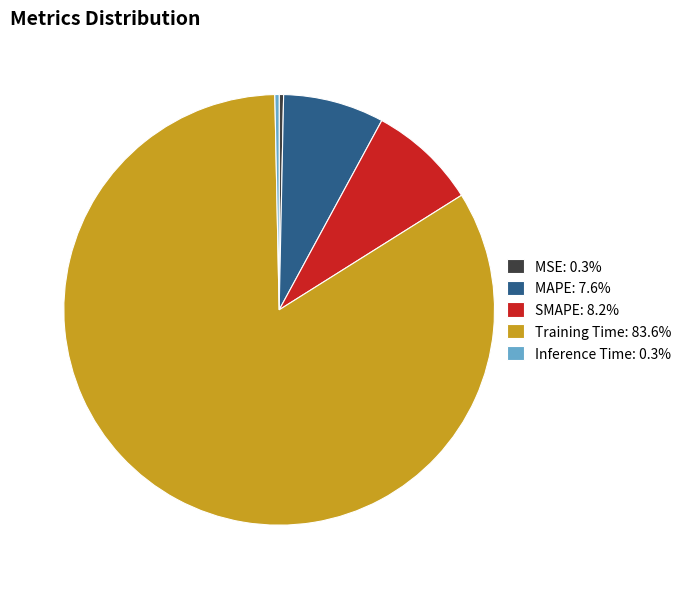

How many slices are in this pie chart?

5